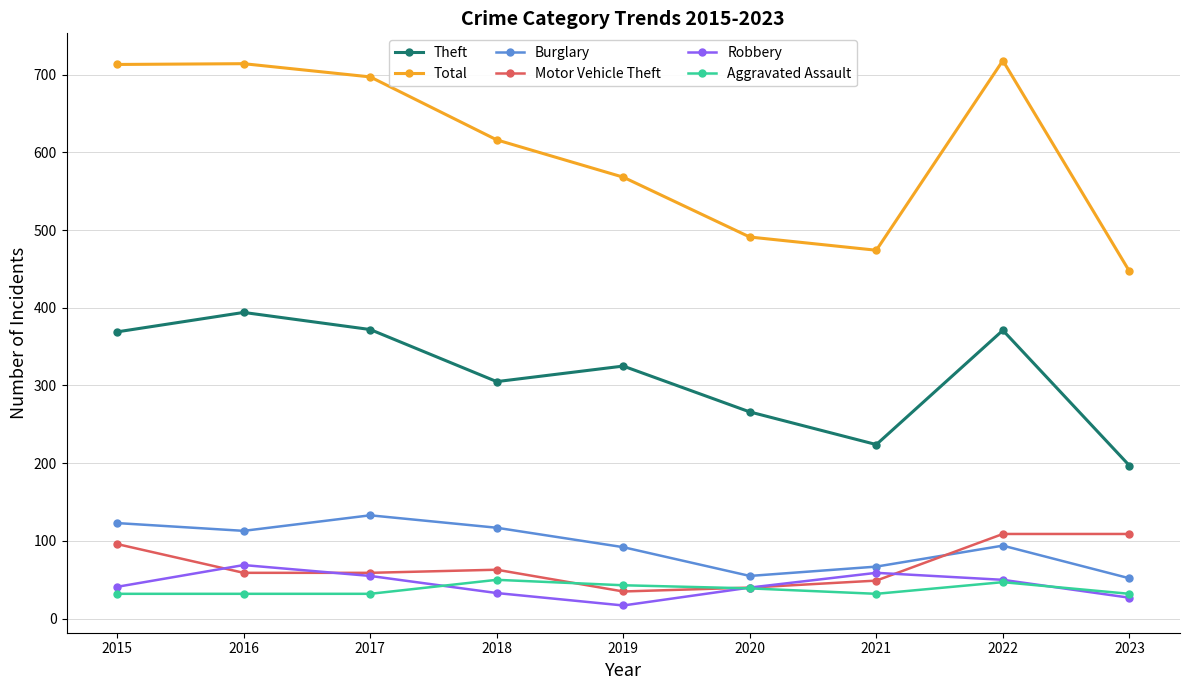

What is the value of the Aggravated Assault point at the 7th from the left?

32